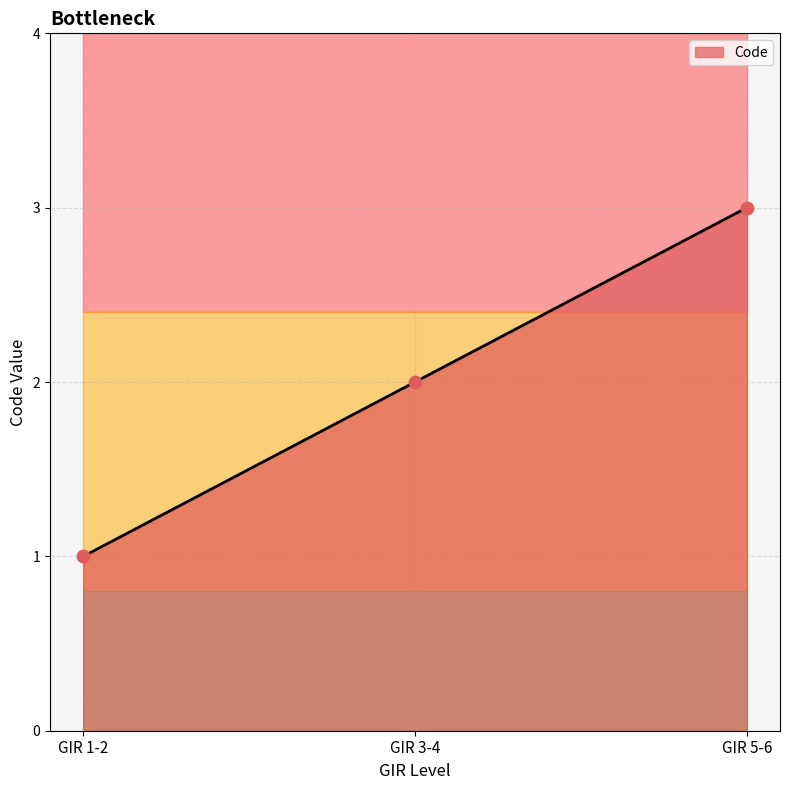

What is the change in value from GIR 1-2 to GIR 5-6?

+2